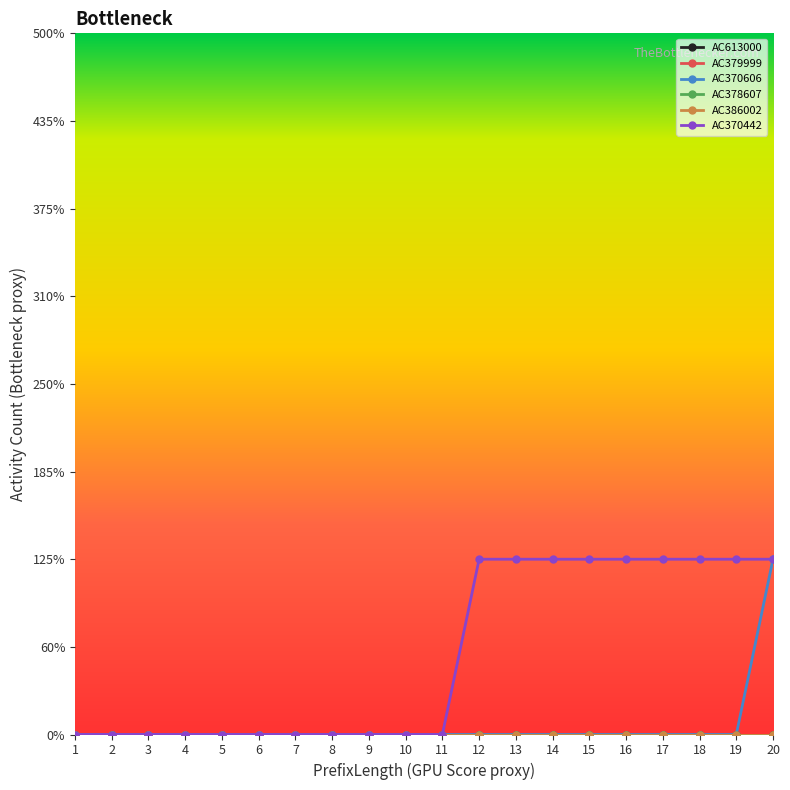

Is this an area chart (filled region under the line)?

No